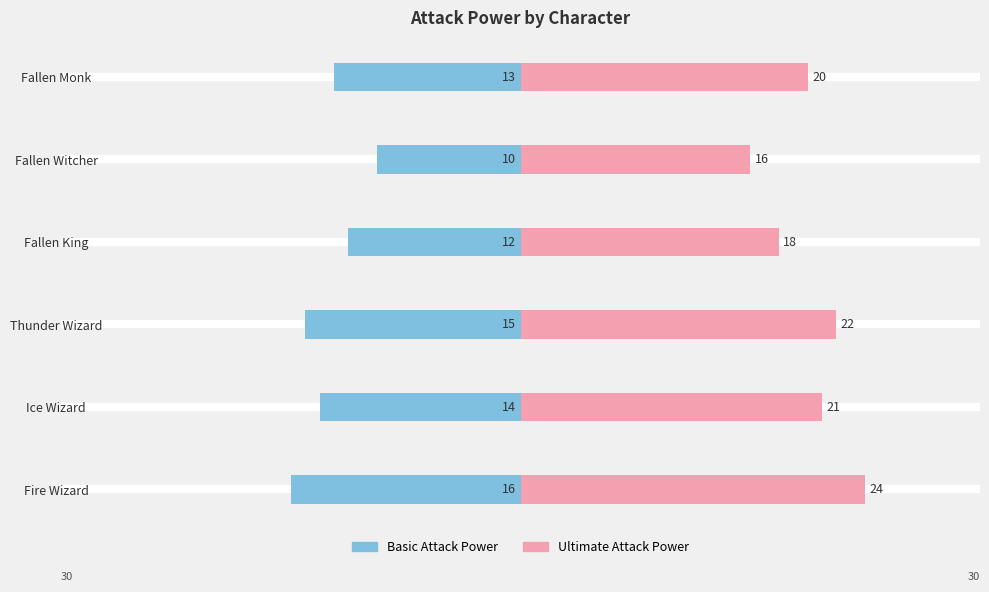

Reading left to right, extract all data points from this chart.

Basic Attack Power: -16	-14	-15	-12	-10	-13
Ultimate Attack Power: 24	21	22	18	16	20